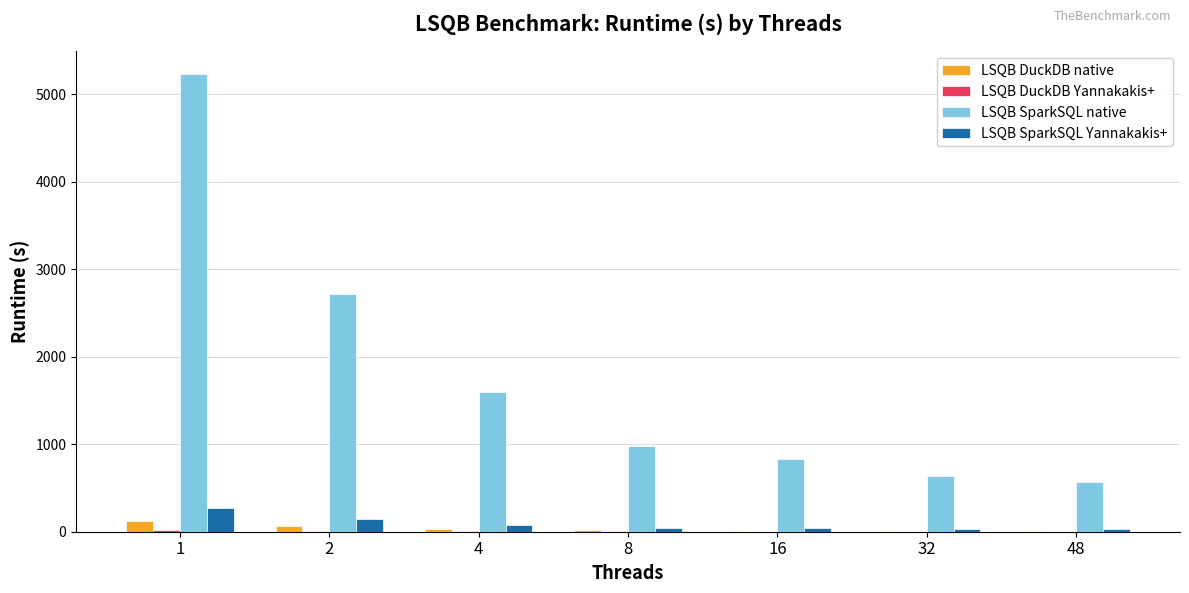

The value of LSQB SparkSQL native at 8 is 1339.3. True or false?

False